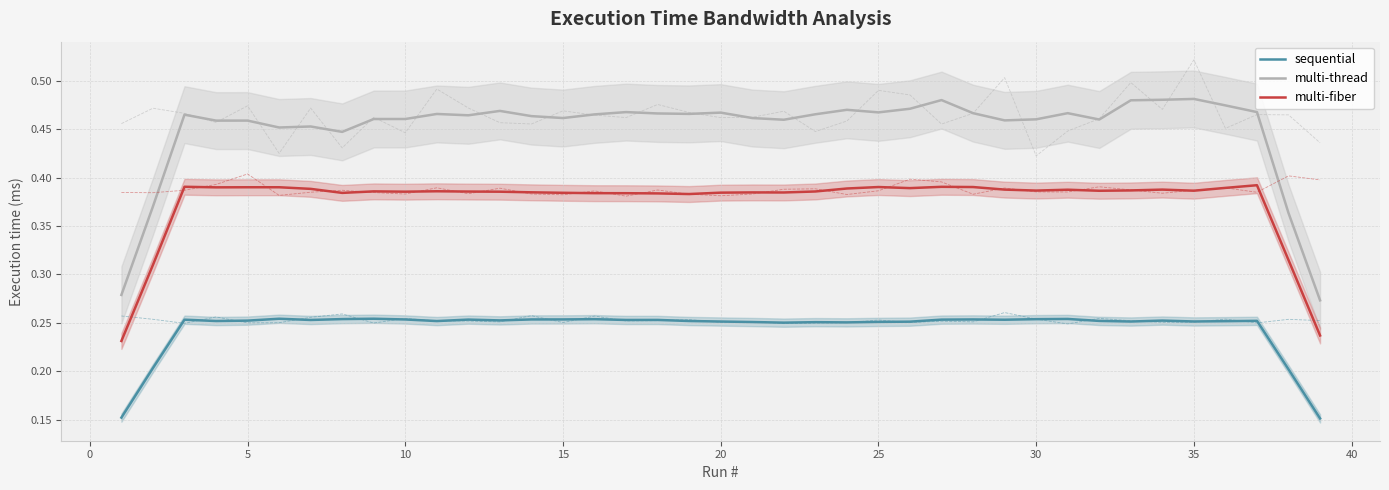

What is the maximum value shown in the chart?

0.5